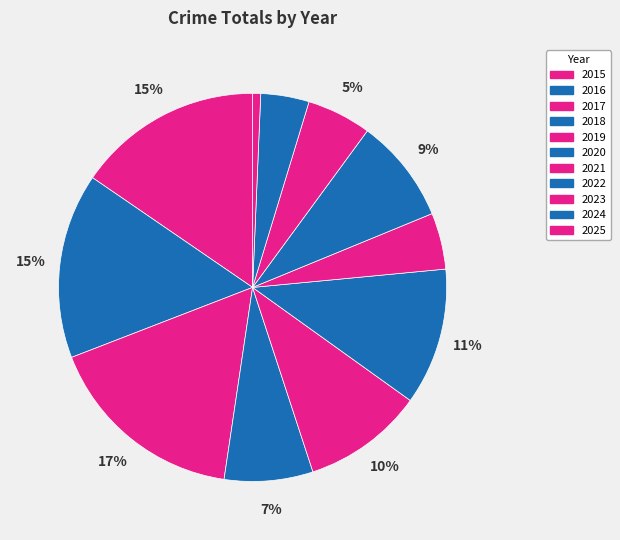

How many segments does this pie chart have?

11